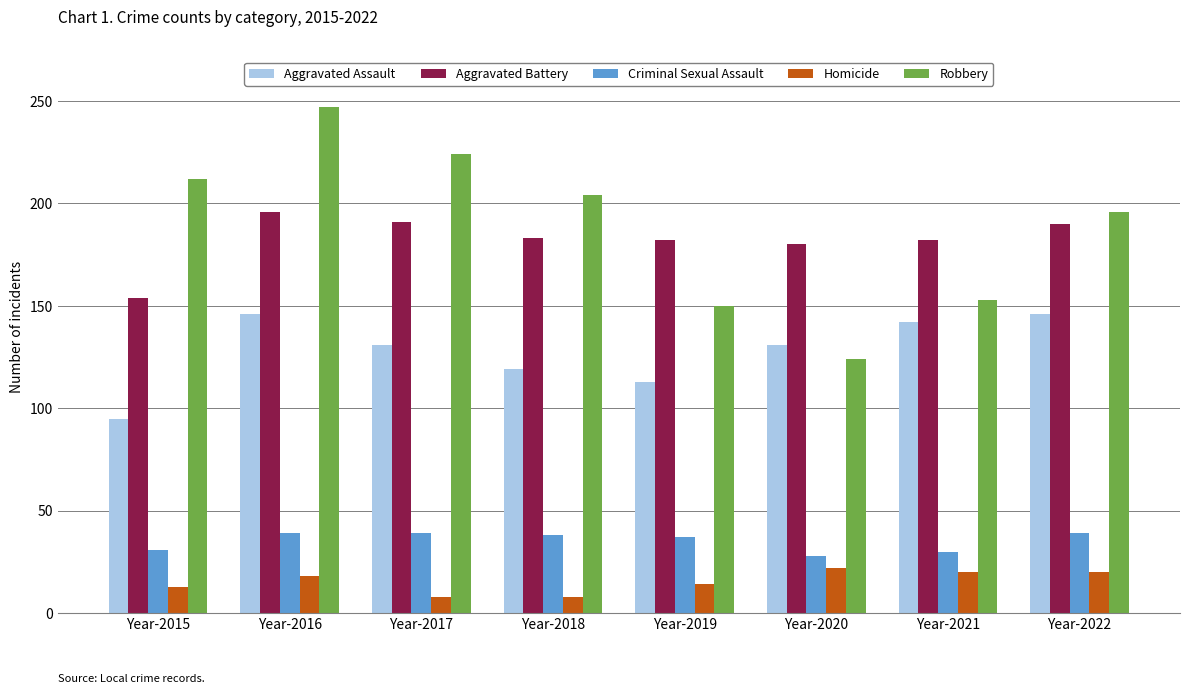

Rank the series by their maximum value, from lowest to highest.

Homicide, Criminal Sexual Assault, Aggravated Assault, Aggravated Battery, Robbery